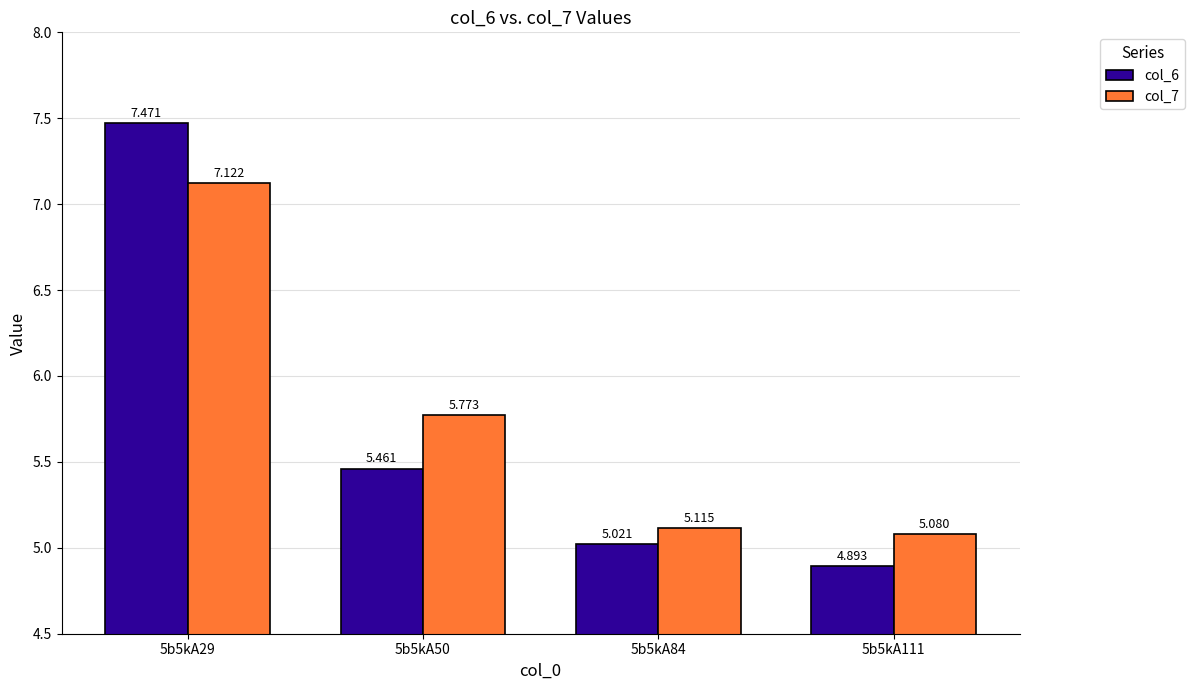

List the series in order of their overall mean, highest first.

col_7, col_6